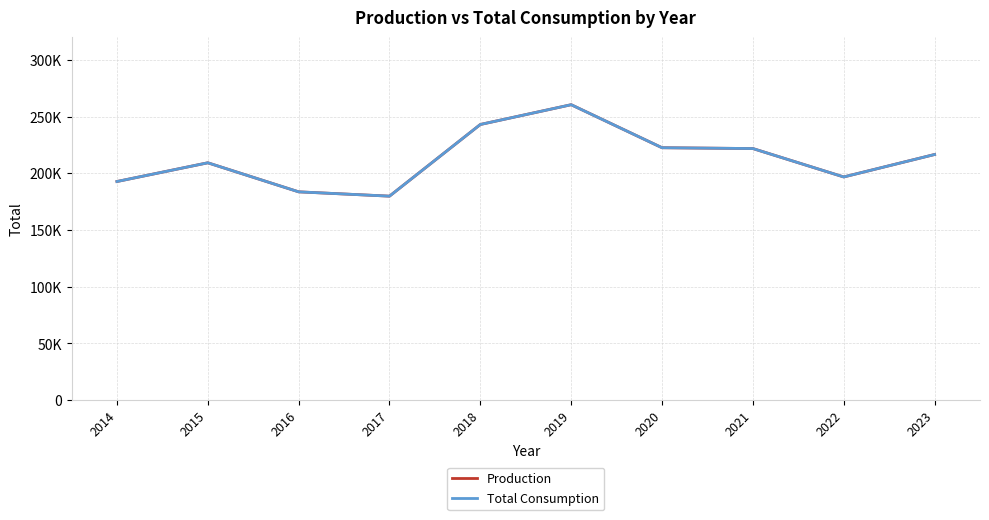

Rank the series by their maximum value, from highest to lowest.

Production, Total Consumption